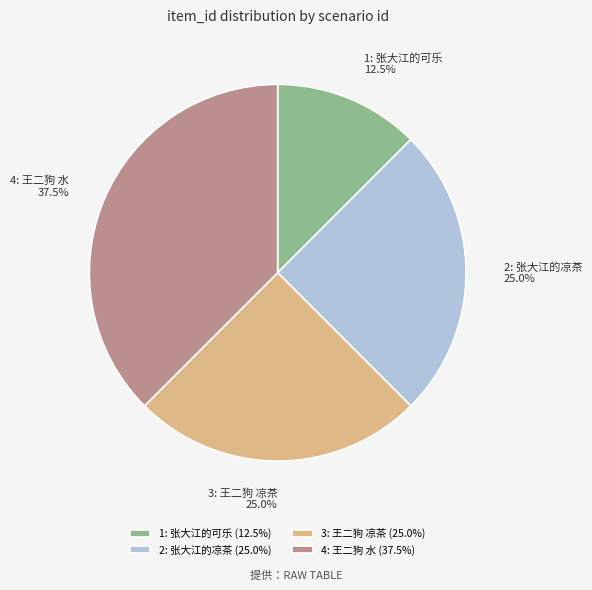

Is it true that 4: 王二狗 水 is 23% of the pie?

False